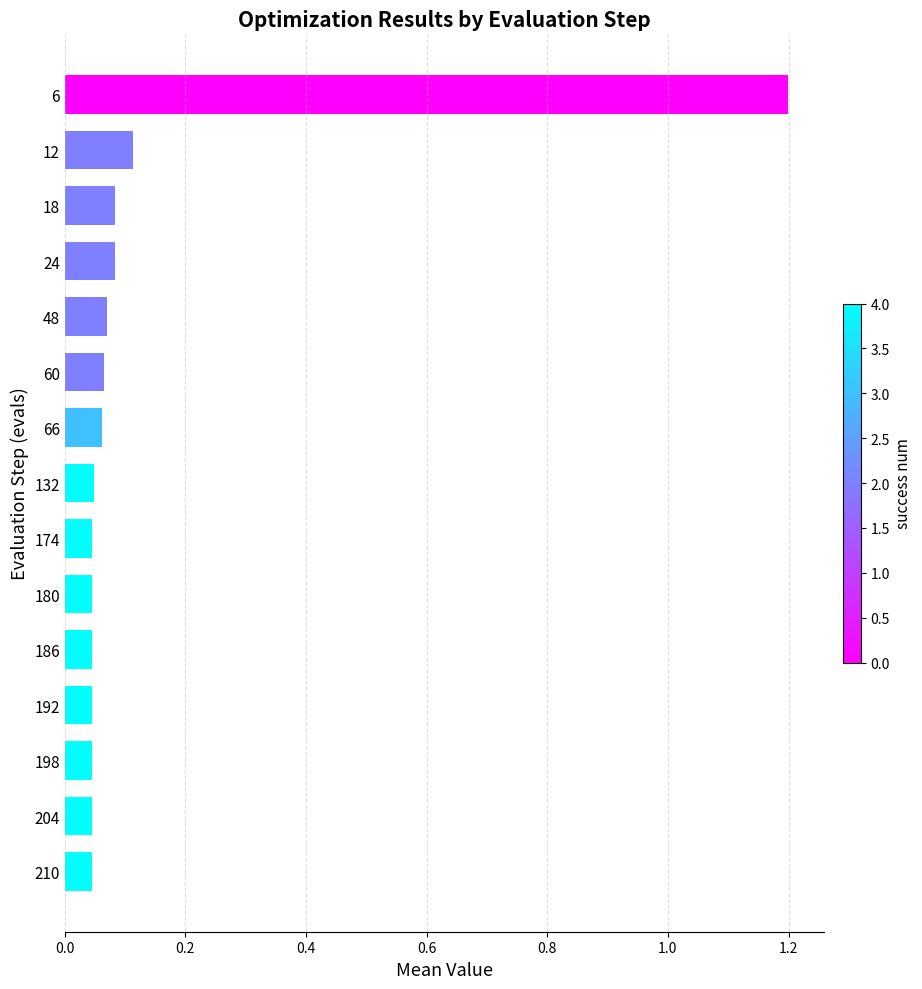

What is the value of the 1st bar from the top?

1.2